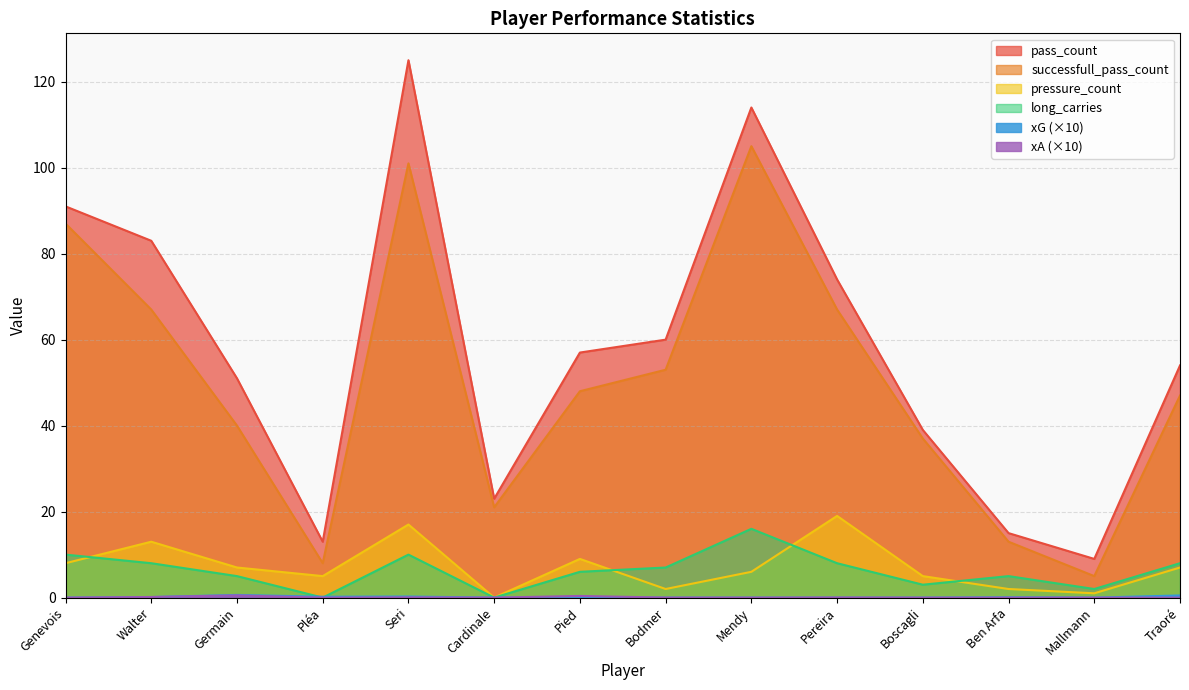

Rank the categories by xA value from highest to lowest.

Germain, Pied, Walter, Seri, Pereira, Bodmer, Genevois, Pléa, Cardinale, Mendy, Boscagli, Ben Arfa, Mallmann, Traoré